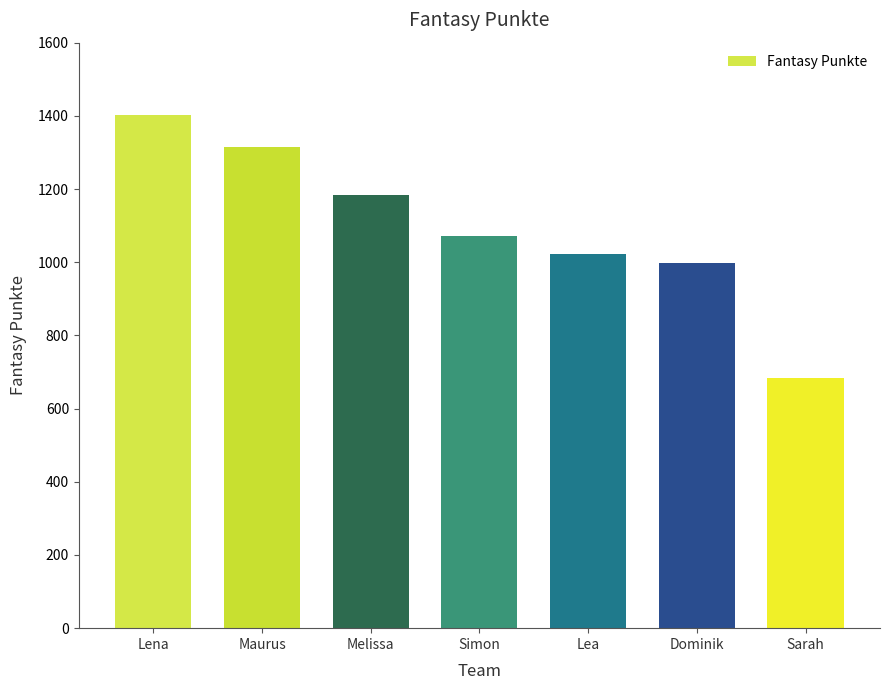

Does the chart contain stacked bars?

No